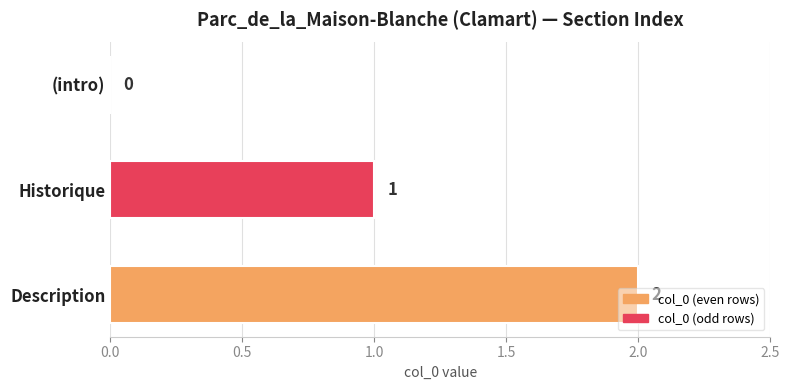

Which label corresponds to the largest value in the chart?

Description